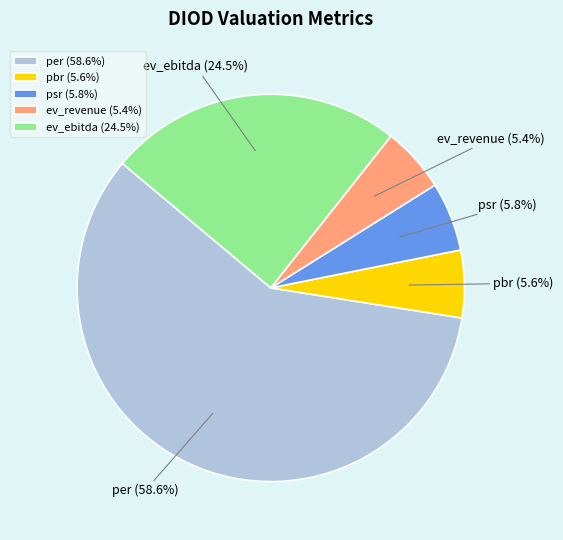

How many slices are in this pie chart?

5